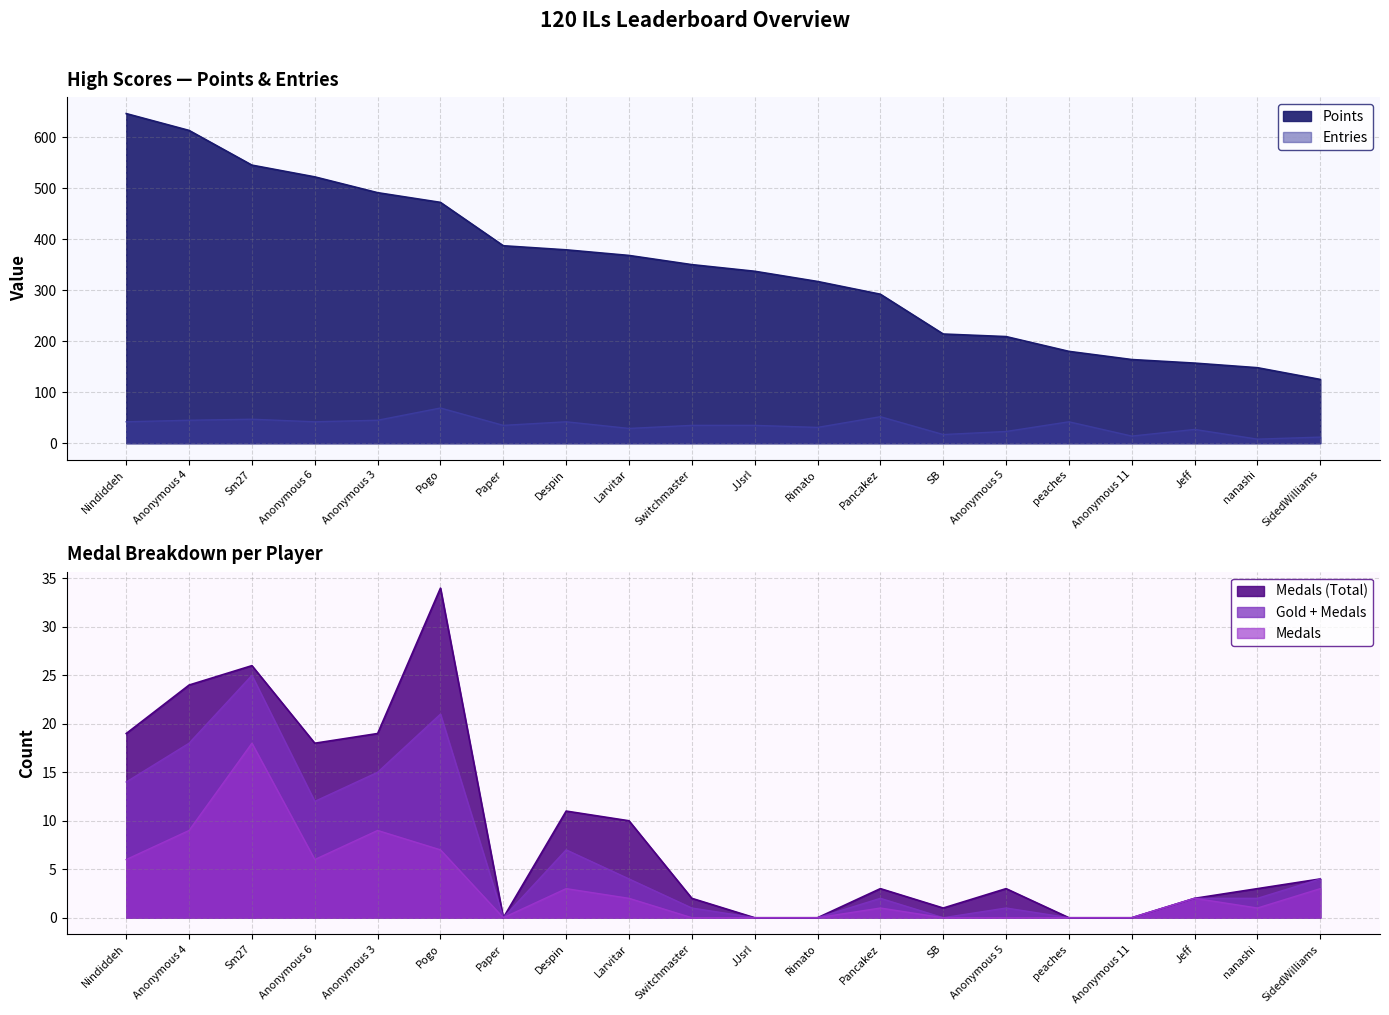

What is the value of the Points point at the 13th from the left?

292